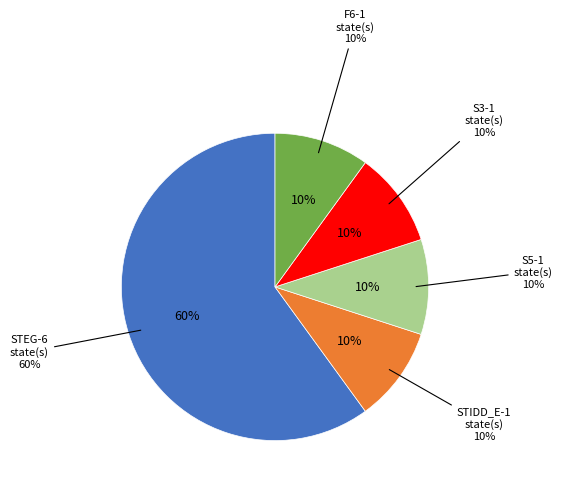

What is the smallest slice in the pie chart?

STIDD_E